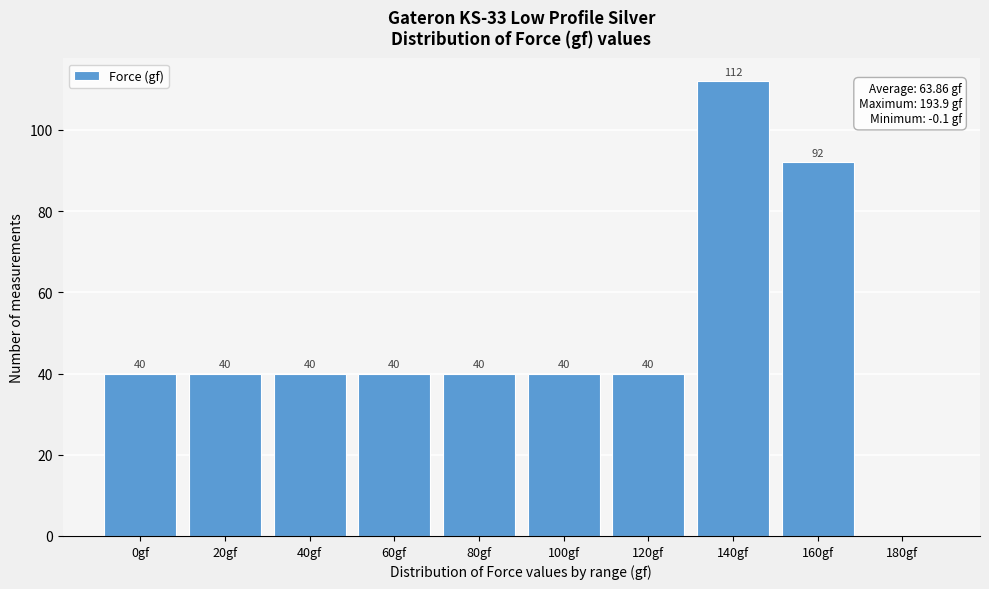

Reading left to right, extract all data points from this chart.

0gf=40	20gf=40	40gf=40	60gf=40	80gf=40	100gf=40	120gf=40	140gf=112	160gf=92	180gf=0